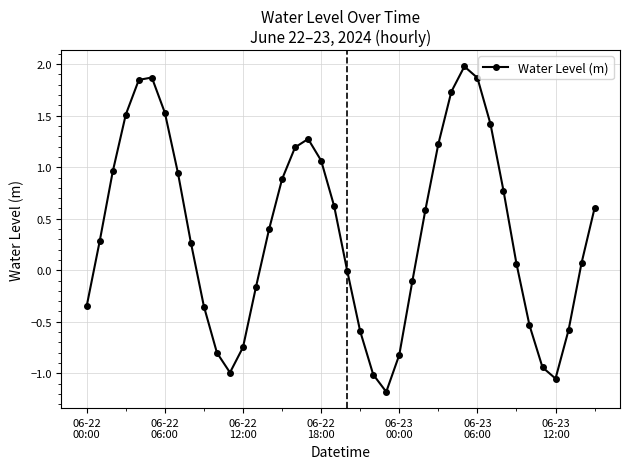

What is the maximum value shown in the chart?

2.0